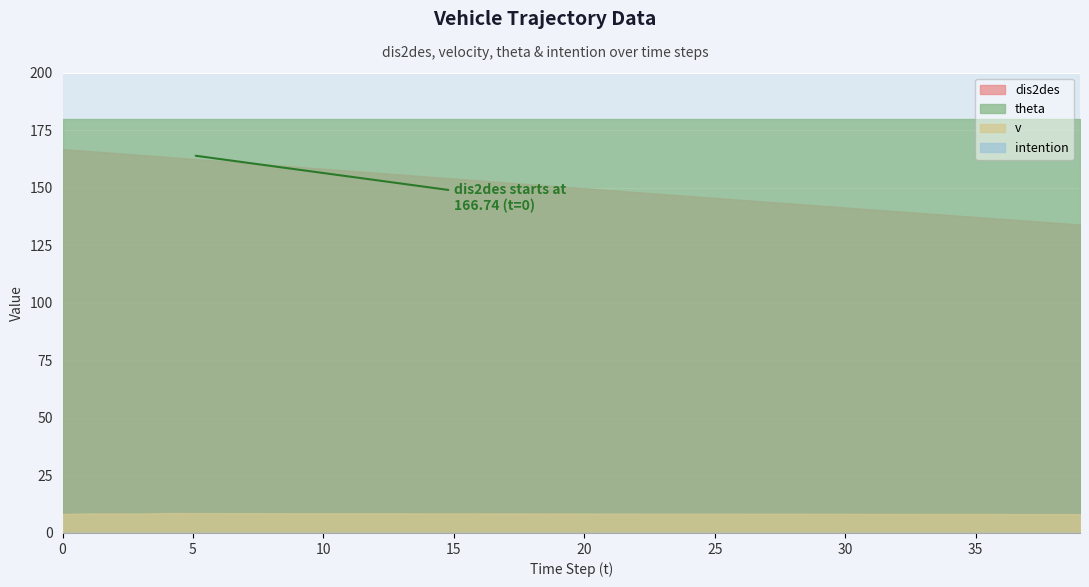

The value of dis2des at 23 is 57.3. True or false?

False